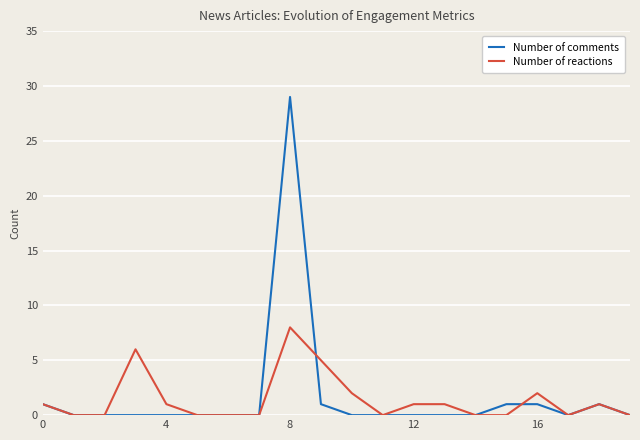

List the series in order of their peak value, lowest first.

Number of reactions, Number of comments